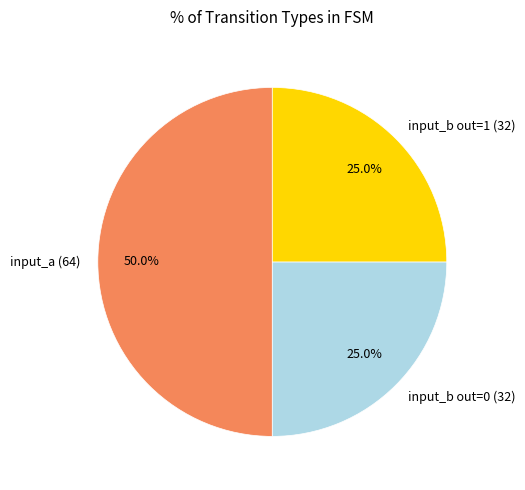

Does input_b out=0 (32) represent more than half of the total?

No